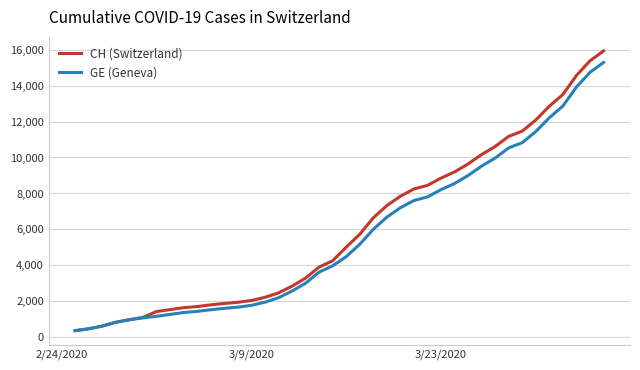

Is this an area chart (filled region under the line)?

No